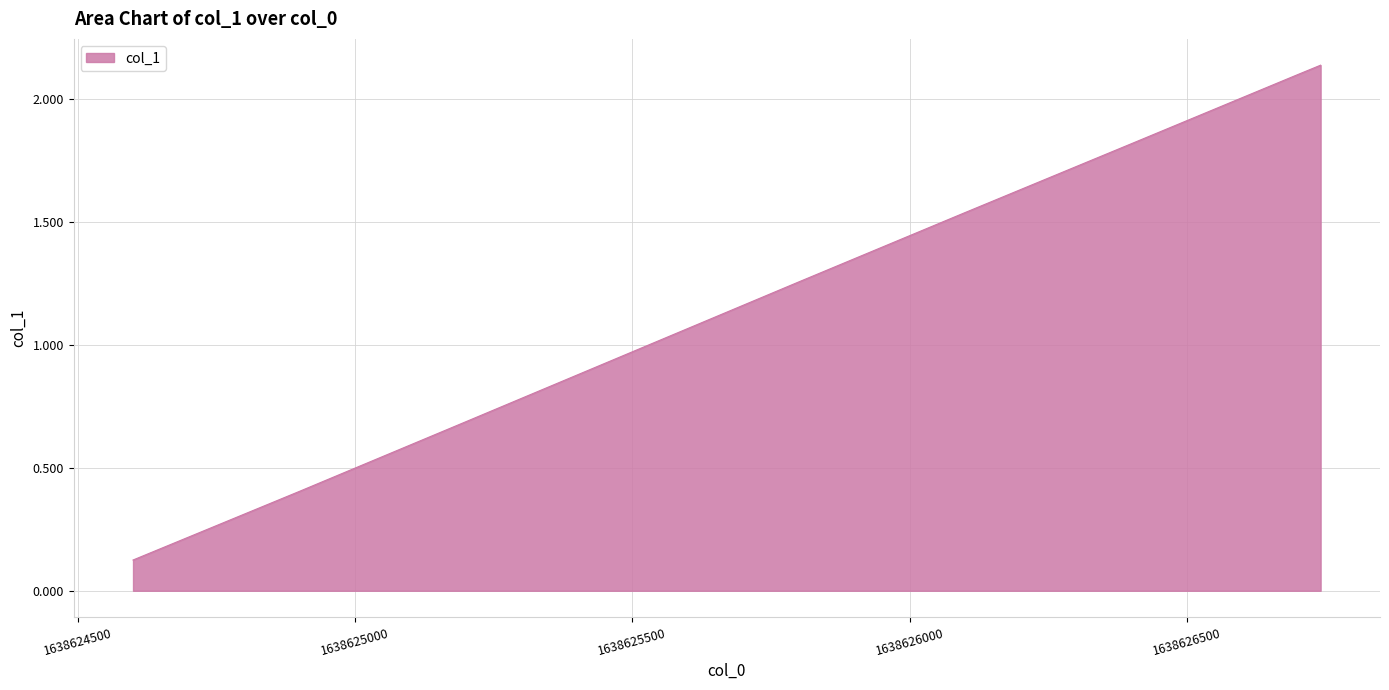

How many lines are shown in the chart?

1